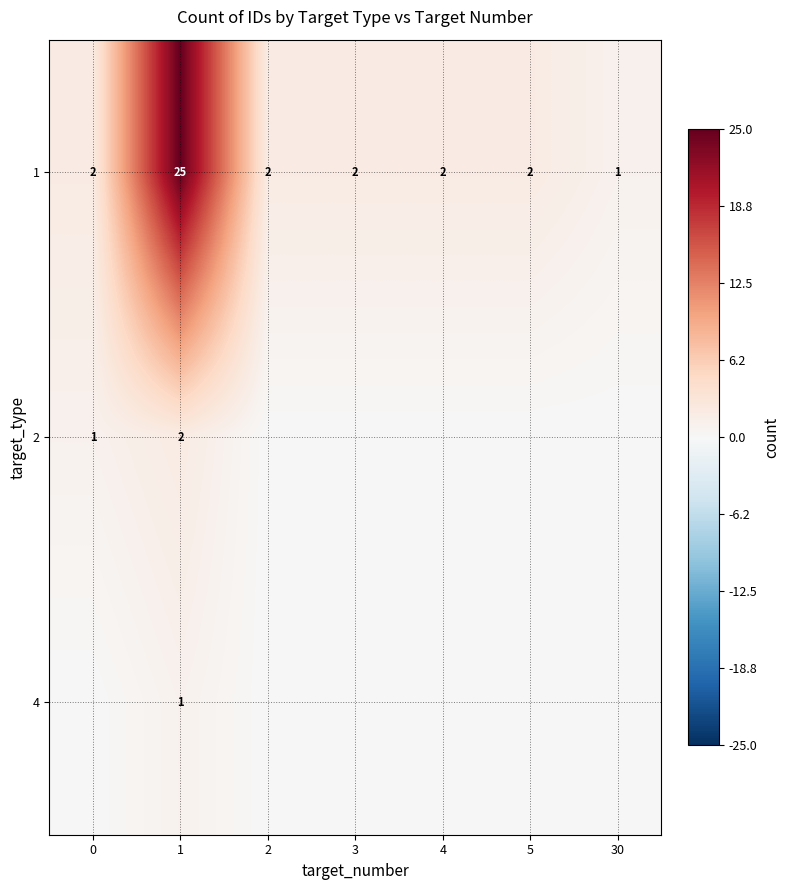

Which label corresponds to the smallest value in the chart?

2